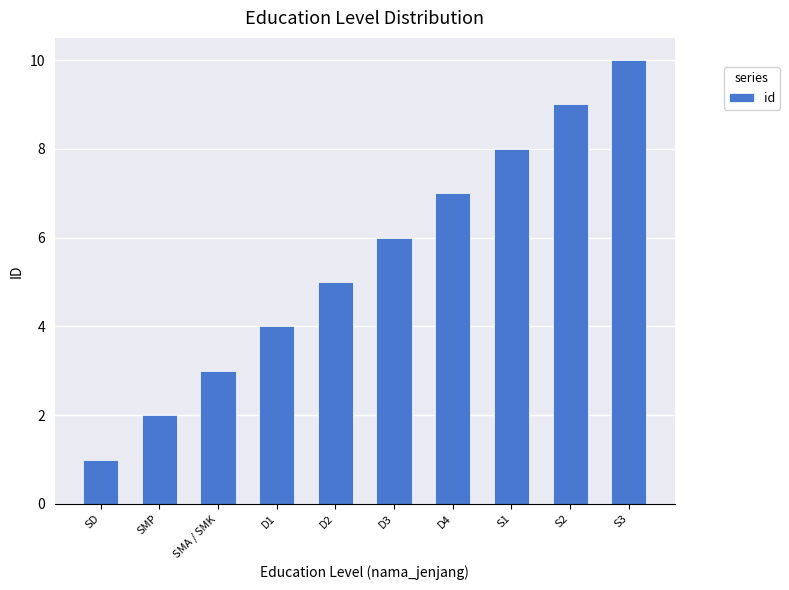

What is the approximate value at S2?

9